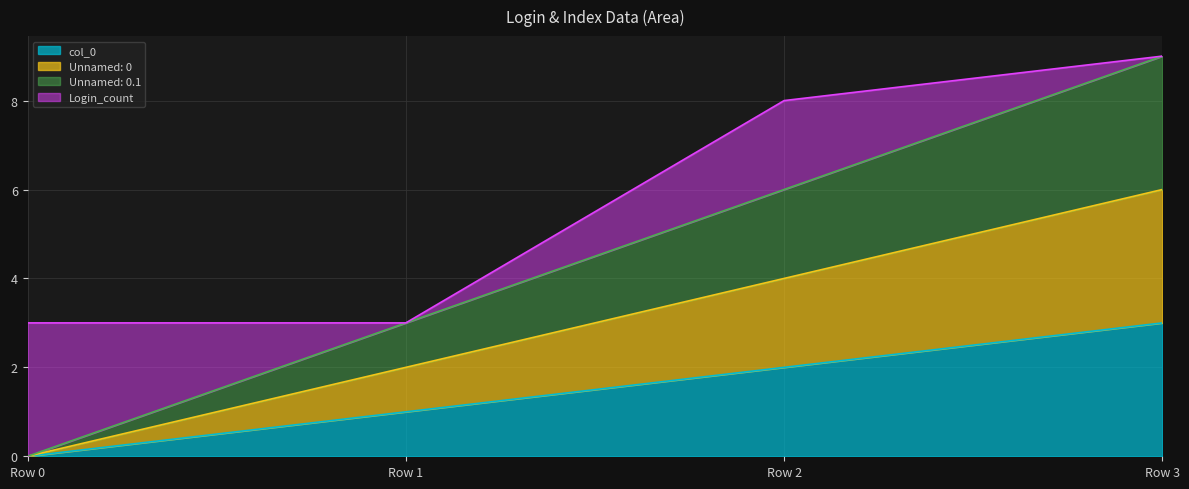

At which category is the sum across all series the highest?

Row 3